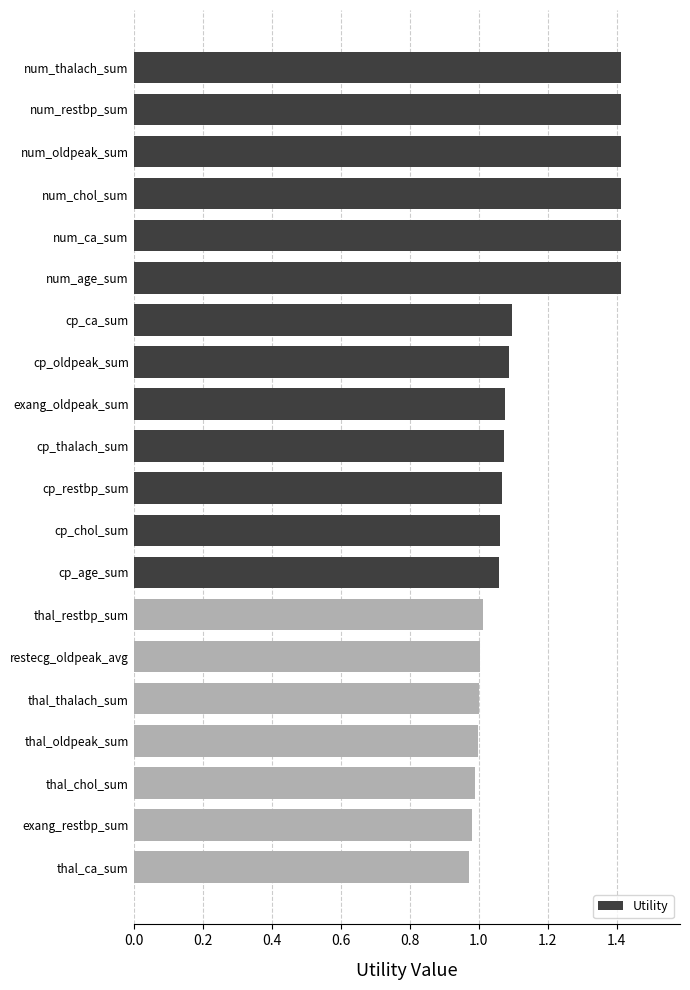

The value at thal_restbp_sum is 1.8. True or false?

False